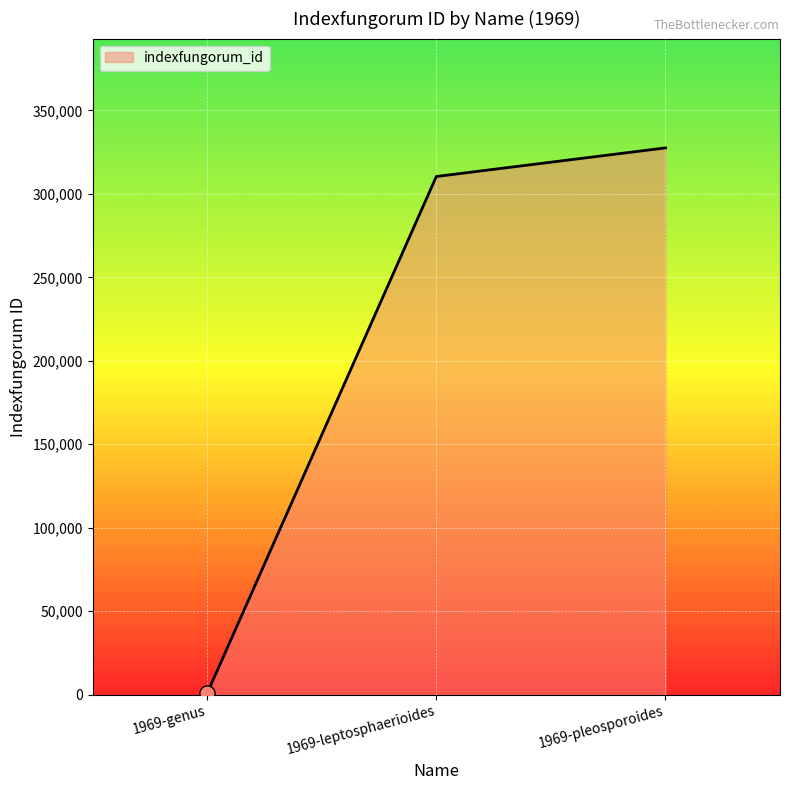

What is the change in value from 1969-leptosphaerioides to 1969-pleosporoides?

+17126